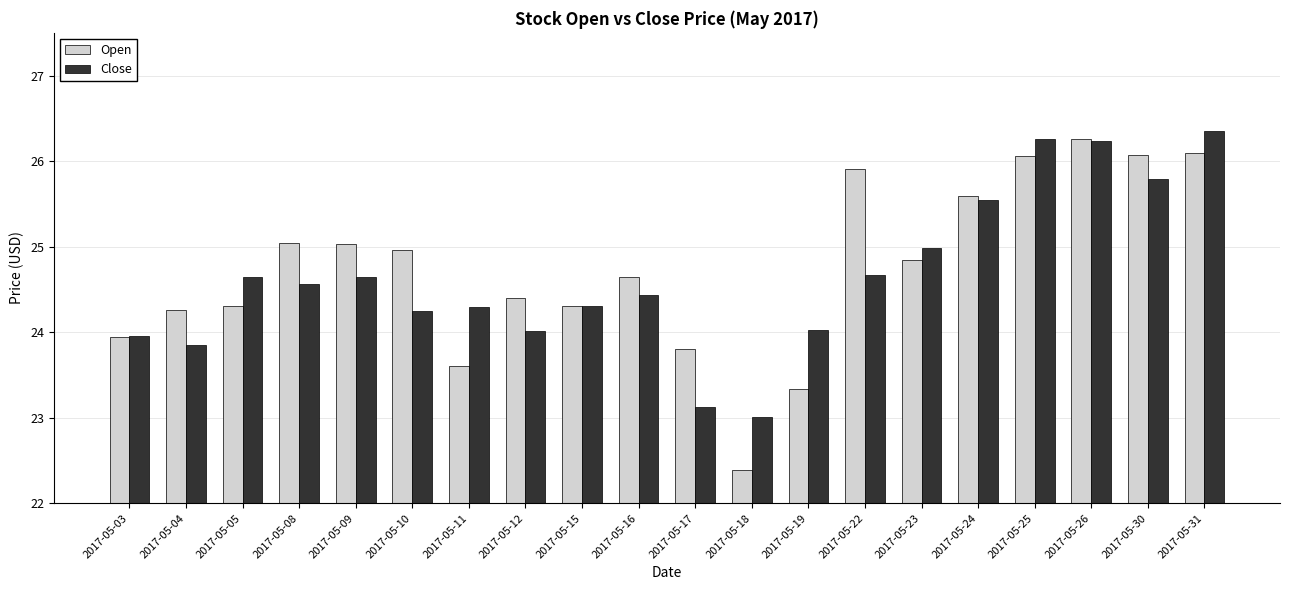

Which series changed the most between 2017-05-15 and 2017-05-23?

Close